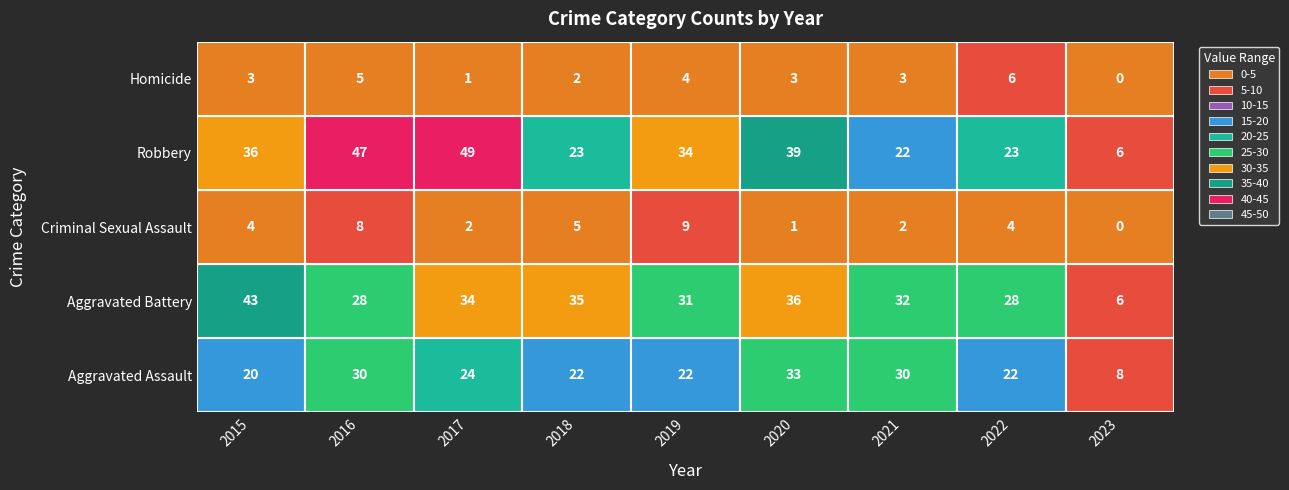

At which category does the chart reach its peak across all series?

2017